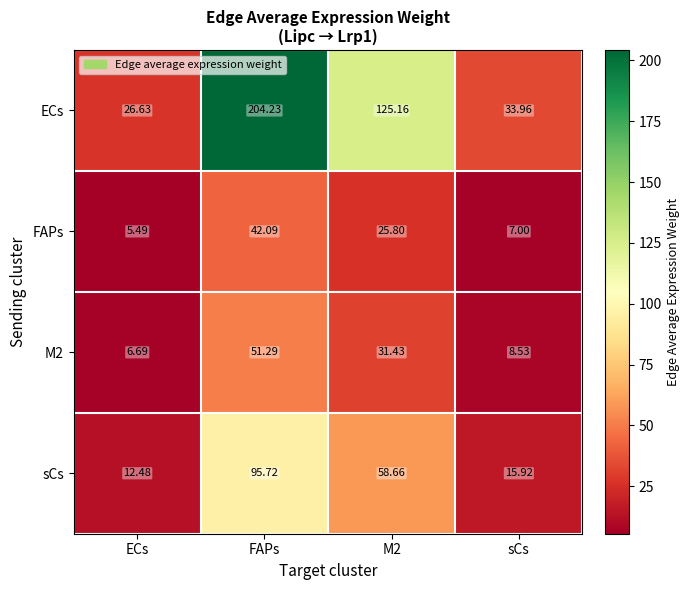

Which category has the highest value in the M2 series?

FAPs